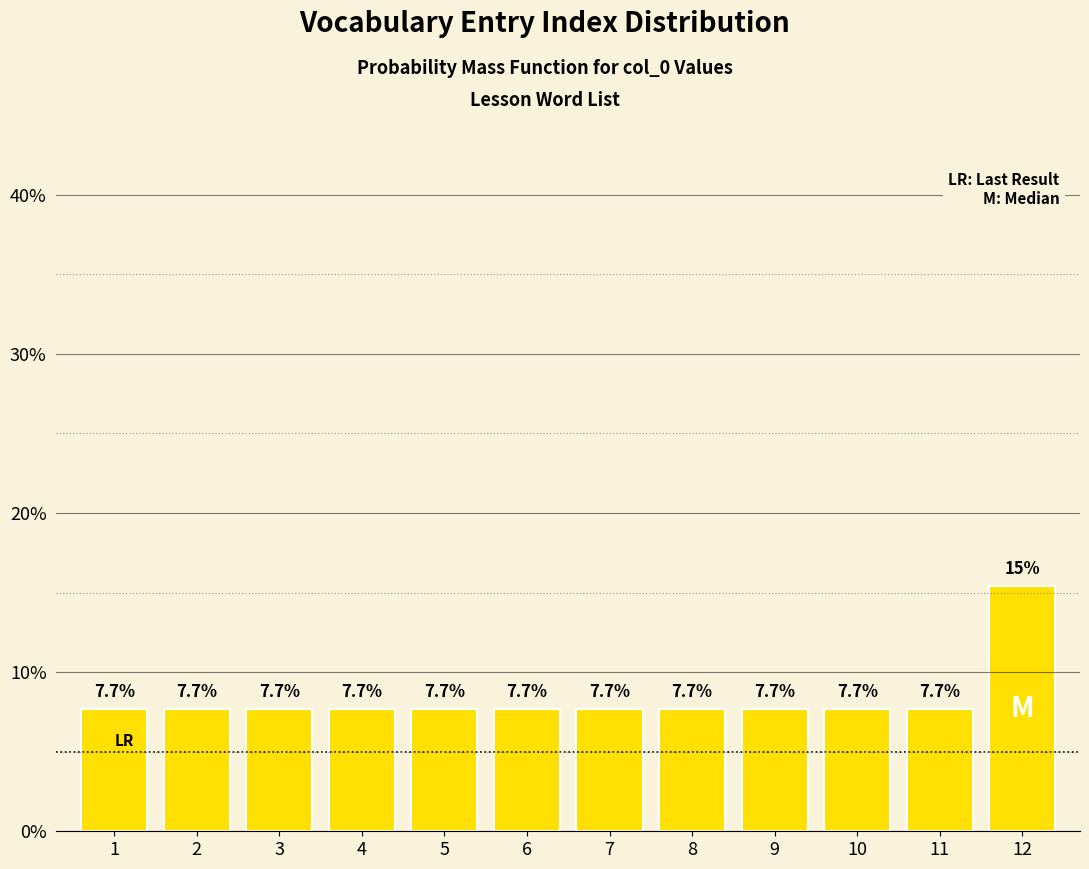

Does the chart contain any negative values?

No